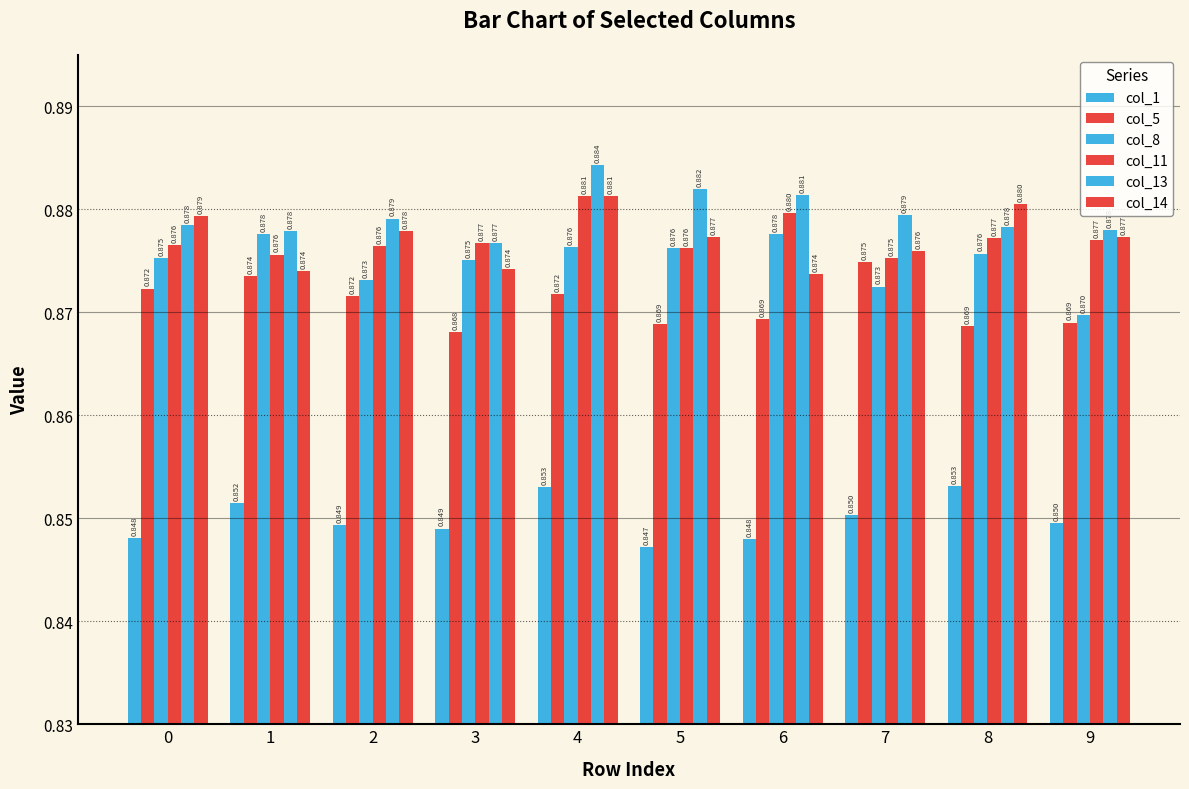

How many data points does each series have?

10